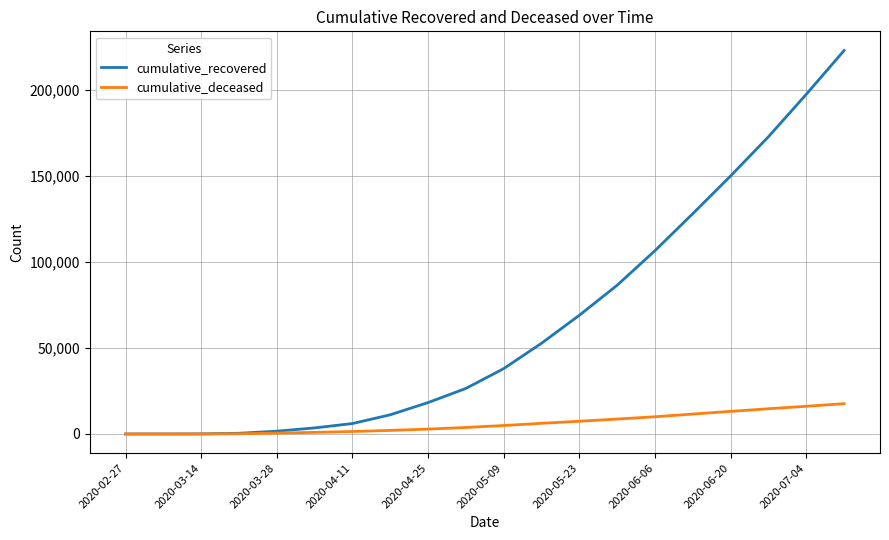

How many lines are shown in the chart?

2